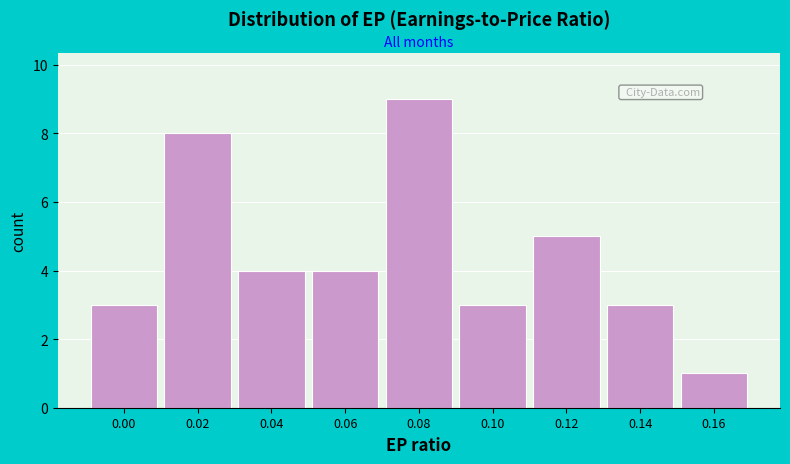

Reading right to left, list all the values displayed in this chart.

1	3	5	3	9	4	4	8	3